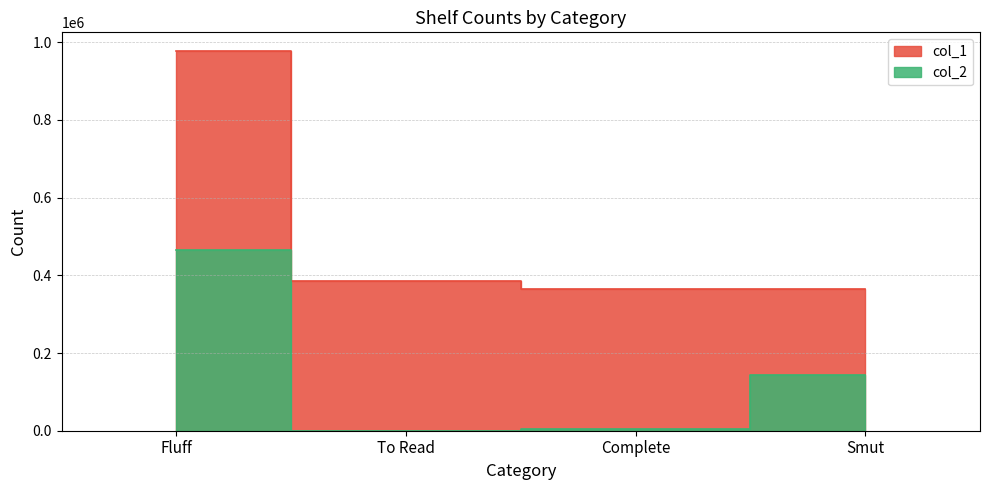

Between To Read and Complete, which series saw the biggest shift?

col_1